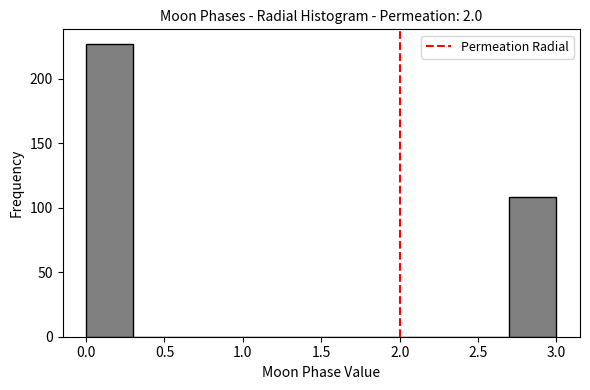

Reading left to right, list every bar in this chart as the range it spans on the x-axis followed by its height. The values are not printed on the chart, so give them approximately, as read against the axis.

0.0 to 0.3: 225
0.3 to 0.6: 0
0.6 to 0.9: 0
0.9 to 1.2: 0
1.2 to 1.5: 0
1.5 to 1.8: 0
1.8 to 2.1: 0
2.1 to 2.4: 0
2.4 to 2.7: 0
2.7 to 3.0: 110